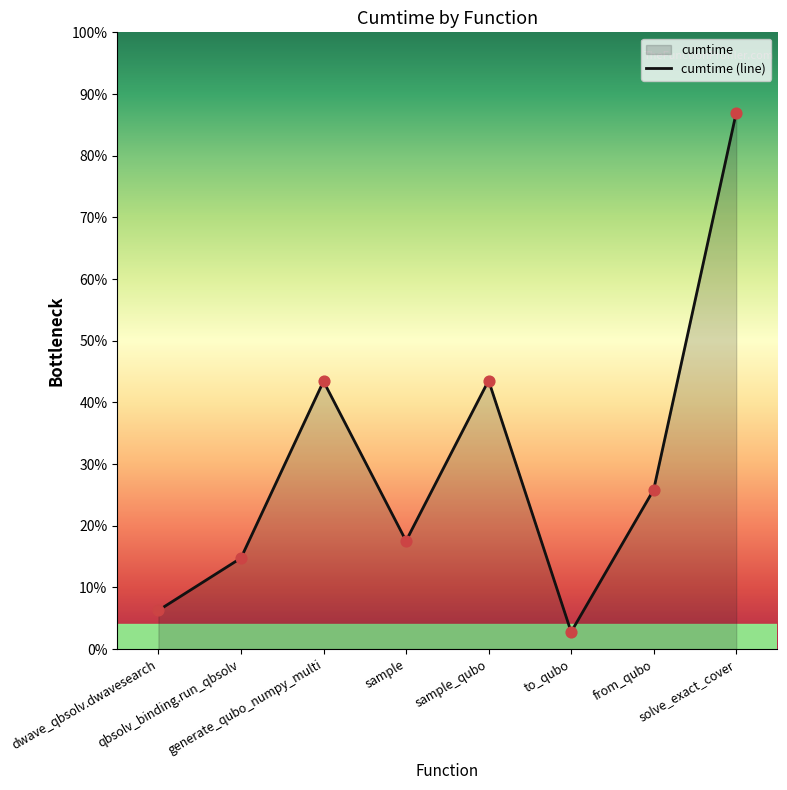

Between generate_qubo_numpy_multi and sample, which is larger?

generate_qubo_numpy_multi